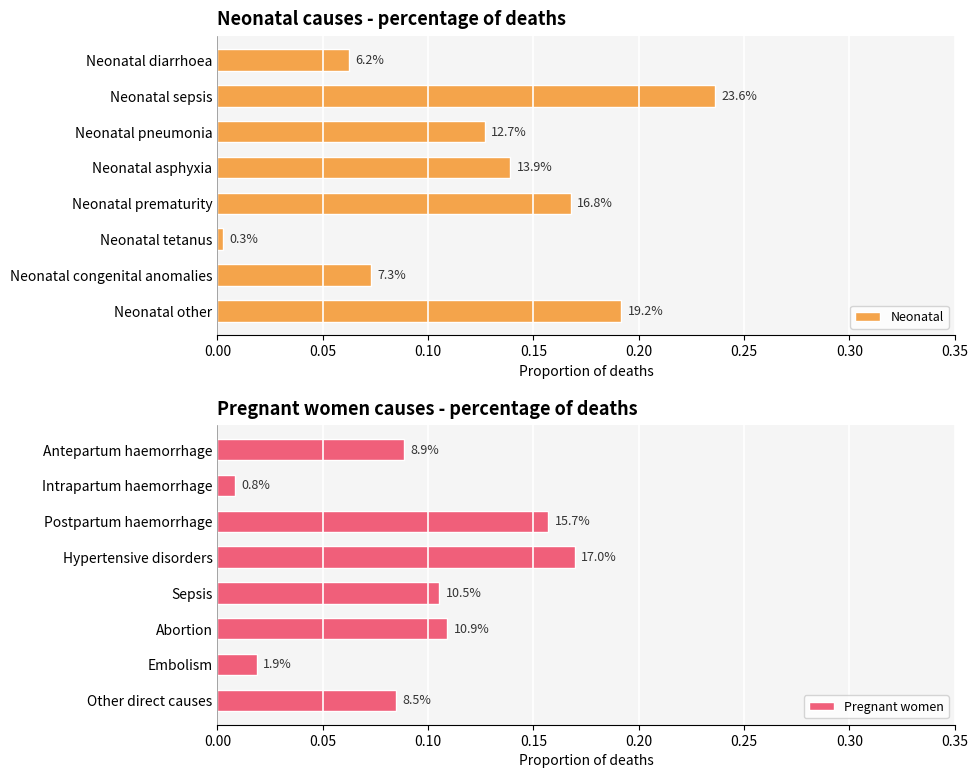

List the series in order of their peak value, highest first.

Neonatal, Pregnant women